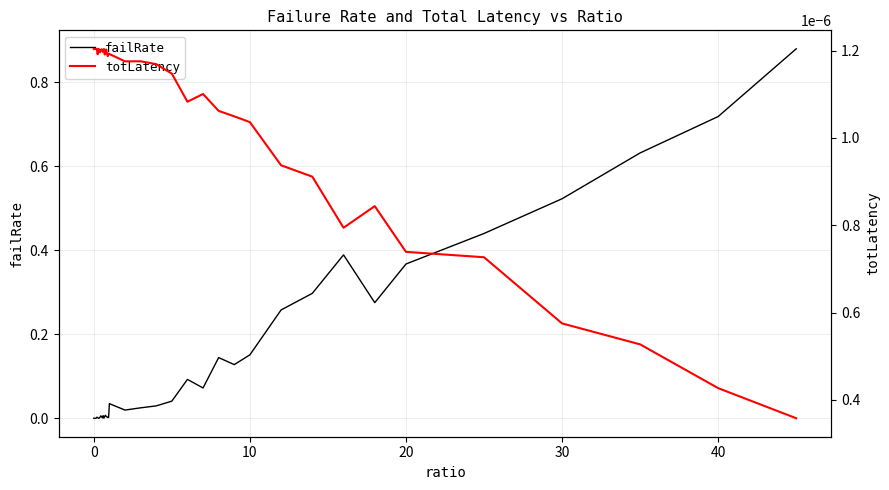

At how many categories does at least one series exceed 0?

40